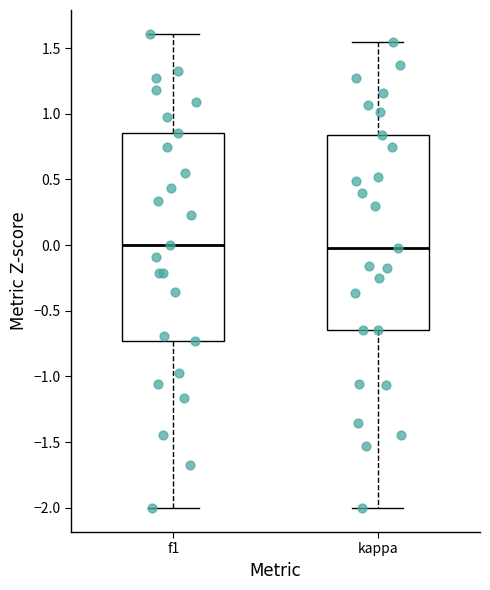

Where does the lower whisker of the box for f1 end on the y-axis? The values are not printed on the chart, so give them approximately, as read against the axis.

-2.00